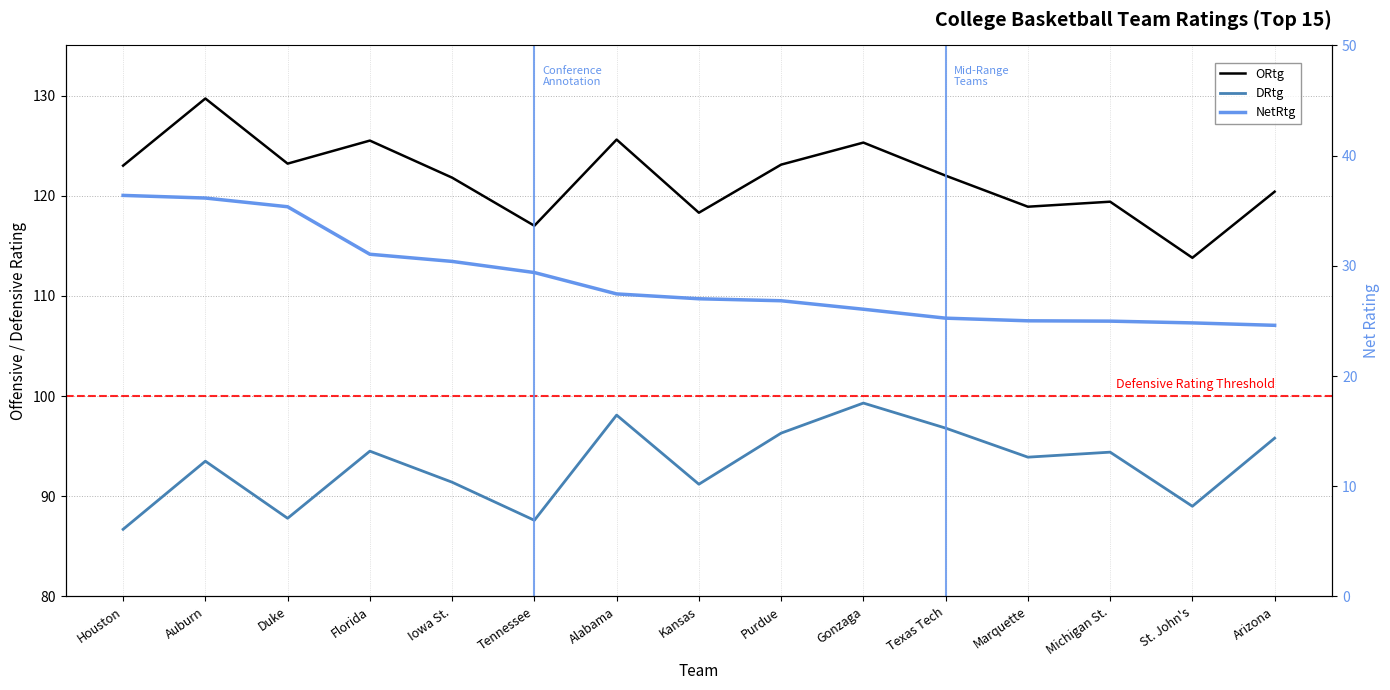

Reading left to right, list all the values displayed in this chart.

ORtg: Houston=123.0	Auburn=129.7	Duke=123.2	Florida=125.5	Iowa St.=121.8	Tennessee=117.0	Alabama=125.6	Kansas=118.3	Purdue=123.1	Gonzaga=125.3	Texas Tech=122.0	Marquette=118.9	Michigan St.=119.4	St. John's=113.8	Arizona=120.4
DRtg: Houston=86.7	Auburn=93.5	Duke=87.8	Florida=94.5	Iowa St.=91.4	Tennessee=87.6	Alabama=98.1	Kansas=91.2	Purdue=96.3	Gonzaga=99.3	Texas Tech=96.8	Marquette=93.9	Michigan St.=94.4	St. John's=89.0	Arizona=95.8
NetRtg: Houston=36.4	Auburn=36.1	Duke=35.4	Florida=31.1	Iowa St.=30.4	Tennessee=29.4	Alabama=27.4	Kansas=27.0	Purdue=26.8	Gonzaga=26.1	Texas Tech=25.2	Marquette=25.0	Michigan St.=25.0	St. John's=24.8	Arizona=24.6